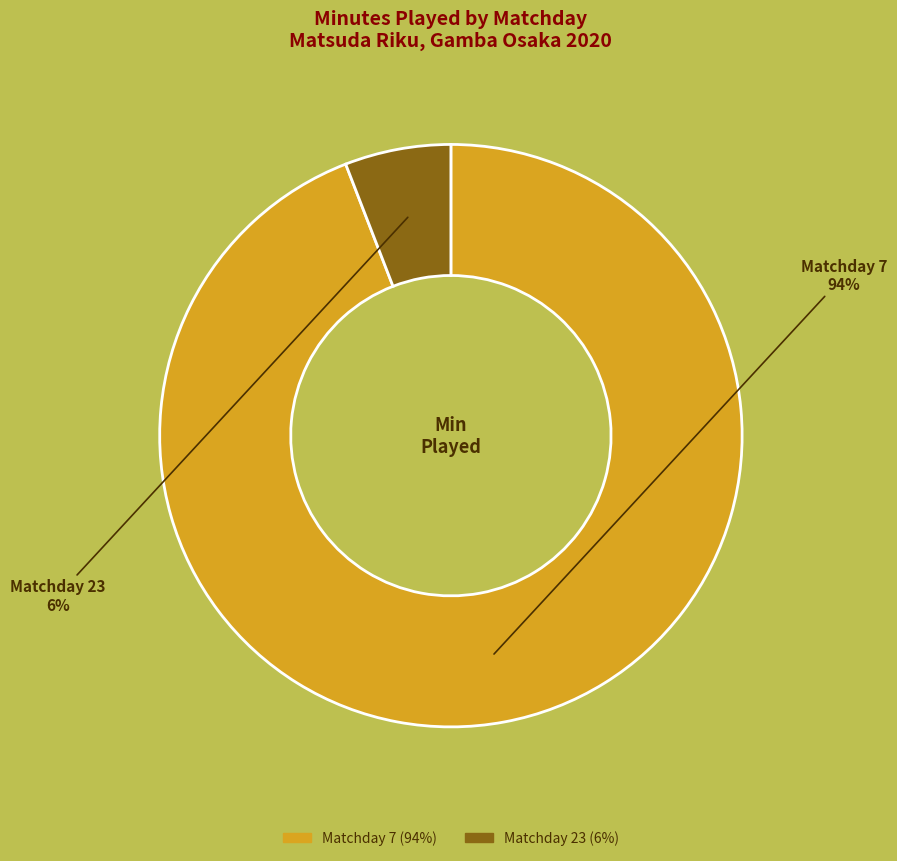

What is the largest slice in the pie chart?

Matchday 7